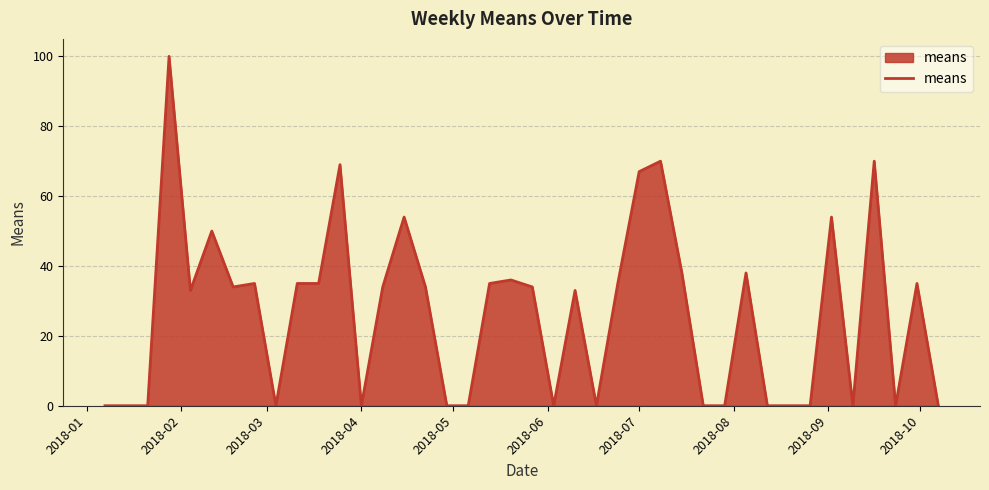

What is the greatest value displayed?

100